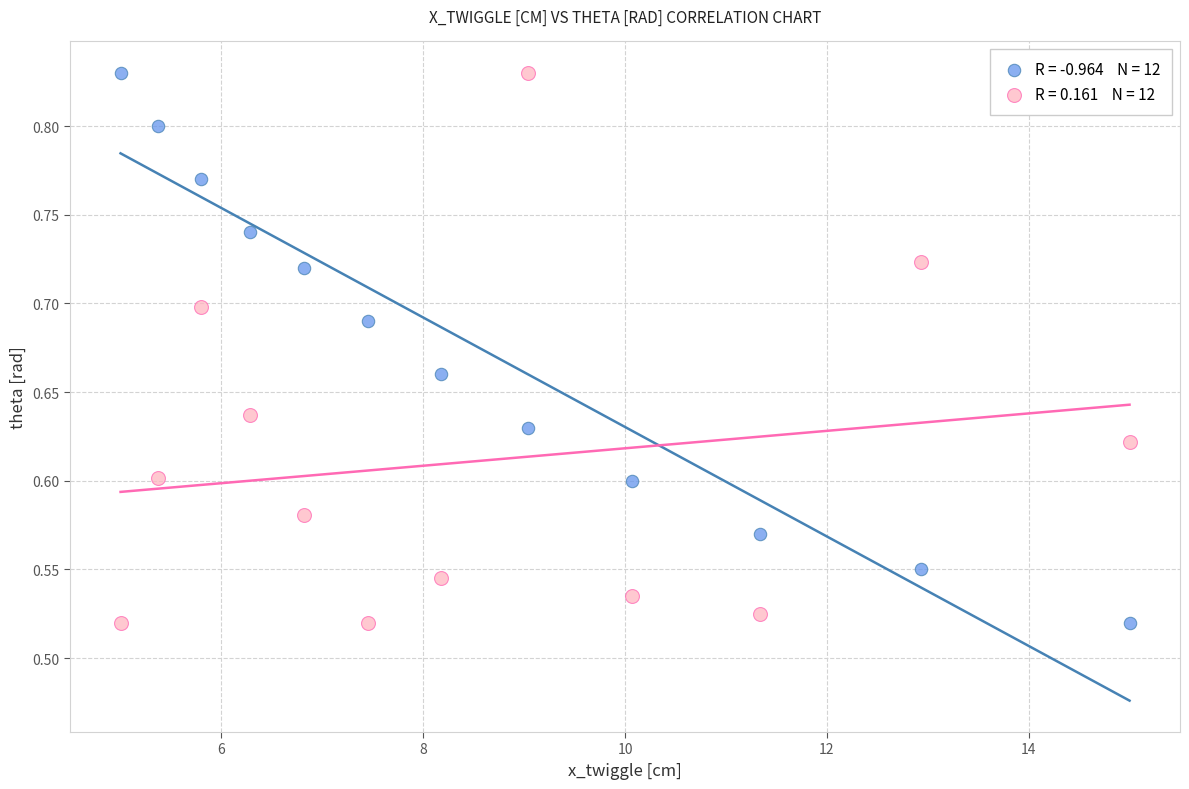

Across all data points, what is the range of X values (max minus min)?

10.0